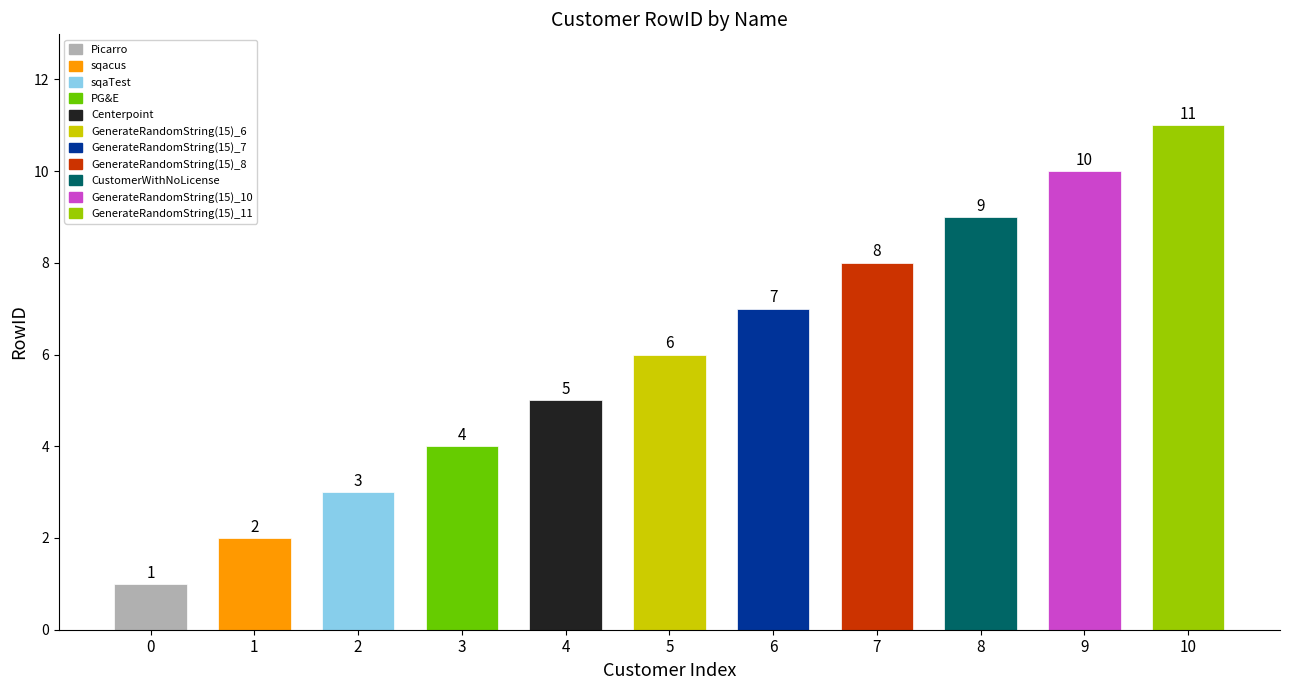

List the labels in order of value, smallest first.

Picarro, sqacus, sqaTest, PG&E, Centerpoint, GenerateRandomString(15)_6, GenerateRandomString(15)_7, GenerateRandomString(15)_8, CustomerWithNoLicense, GenerateRandomString(15)_10, GenerateRandomString(15)_11